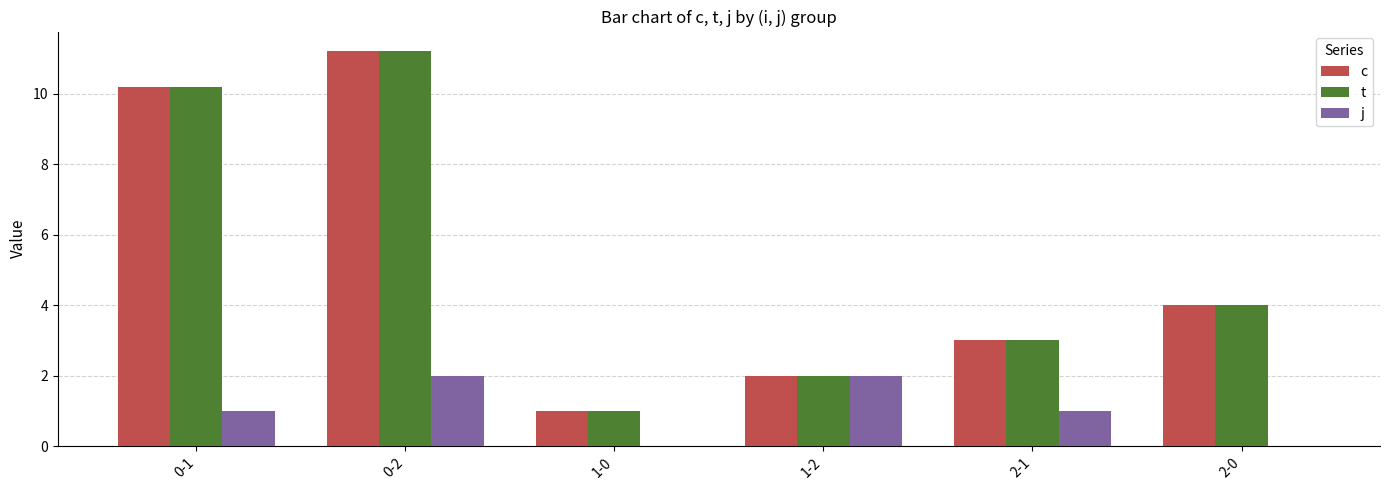

Is the value of c at 2-1 greater than the value of t at 0-2?

No